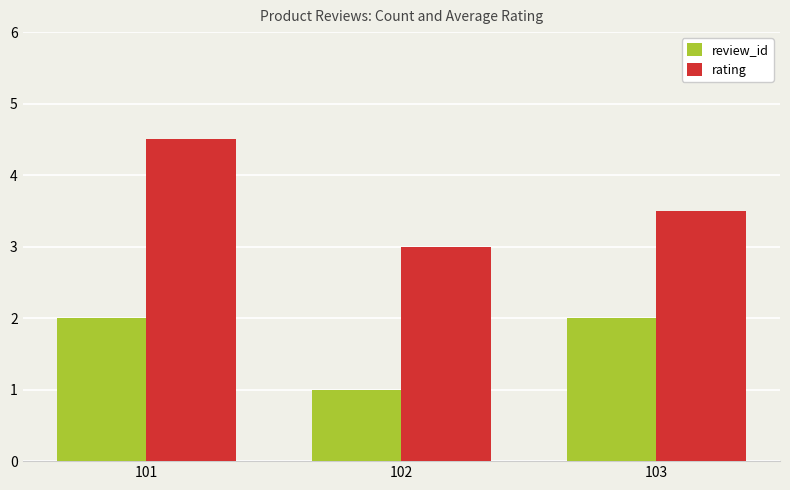

Rank the series at 101 from lowest to highest value.

review_id, rating